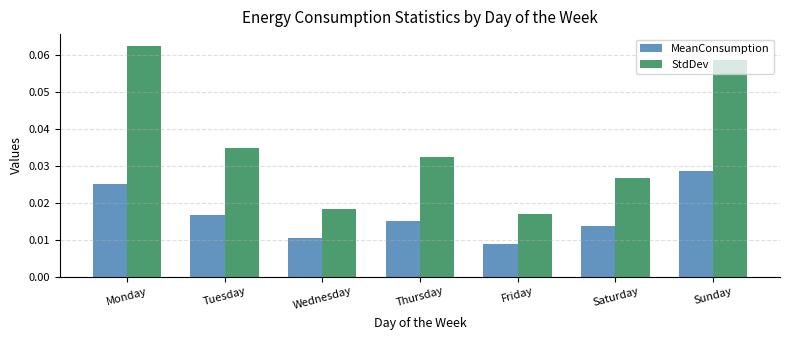

What are all the series names shown in the legend?

MeanConsumption, StdDev